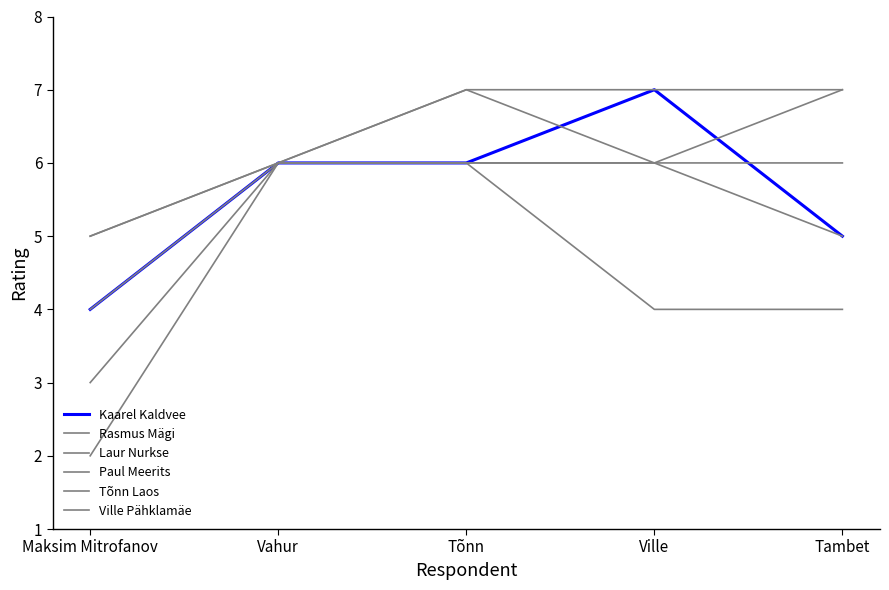

Where does the Laur Nurkse series first go above 6?

Tõnn